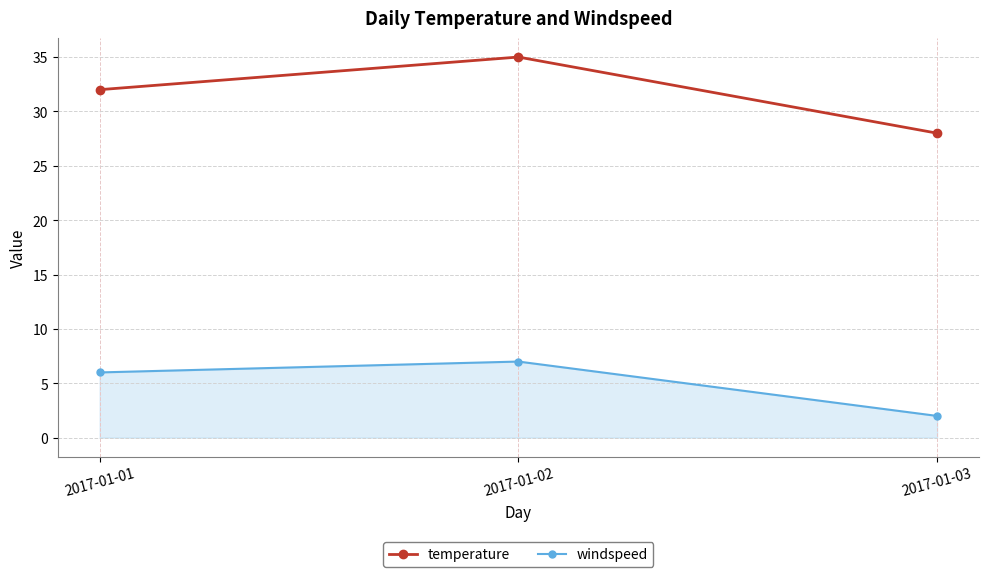

Which series has the widest spread of values?

temperature